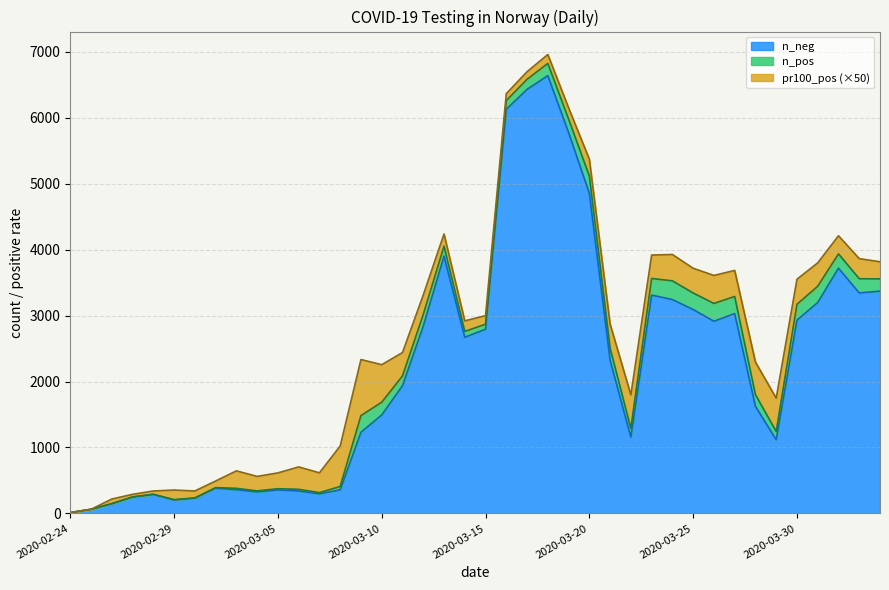

True or false: n_neg has a value of 1730.8 at 2020-03-27.

False